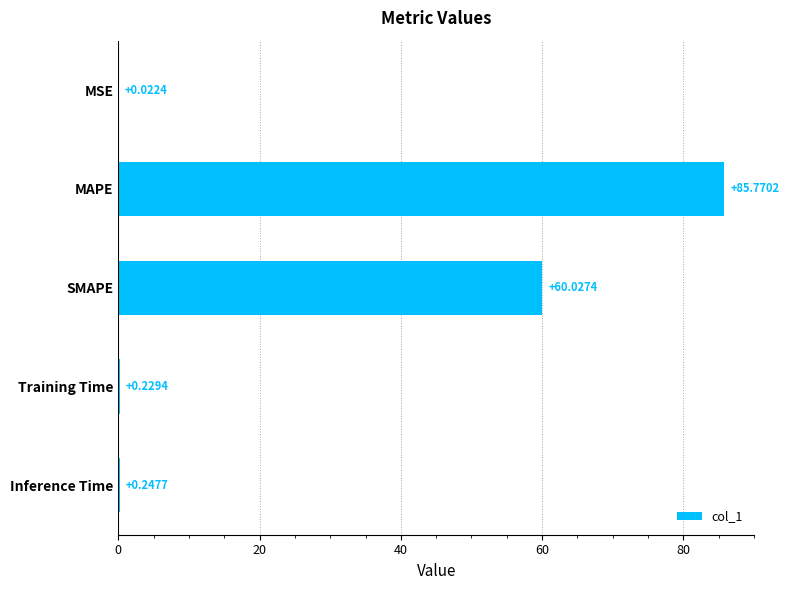

At which category does the chart reach its peak across all series?

MAPE